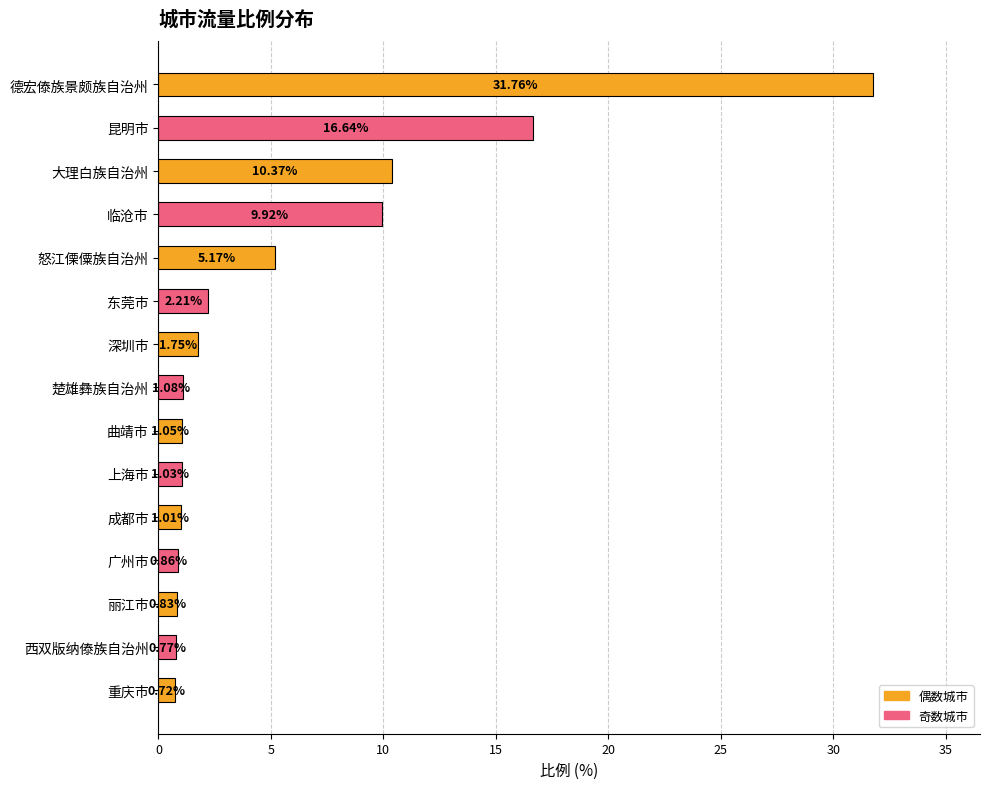

Where is the data nearest to the value 16?

昆明市